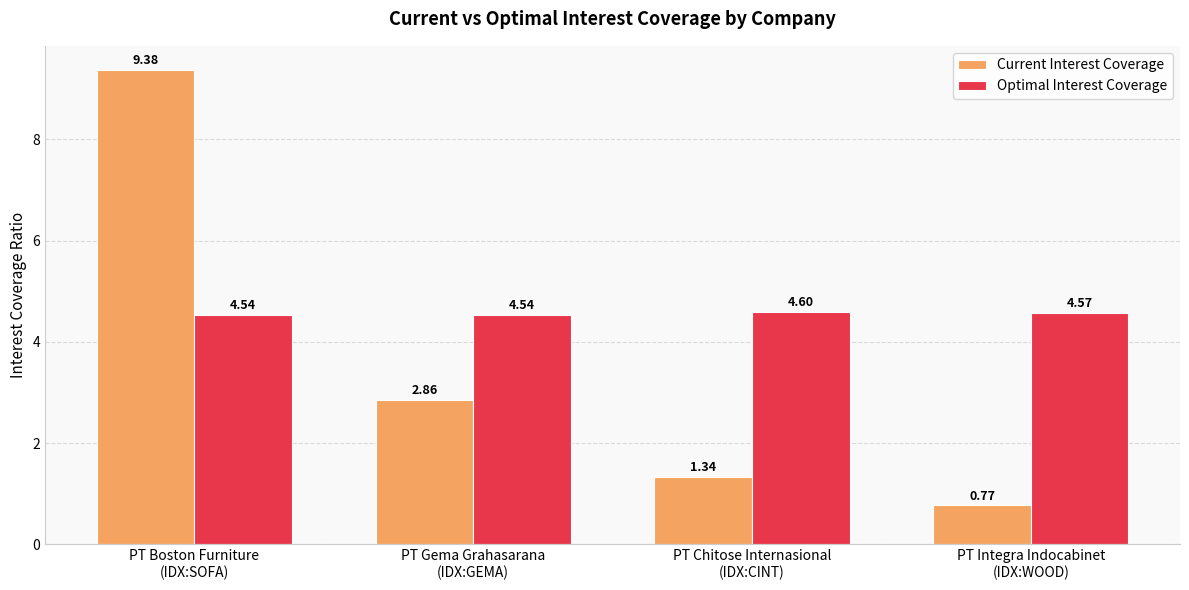

What is the sum of the Optimal Interest Coverage values at PT Gema Grahasarana
(IDX:GEMA) and PT Boston Furniture
(IDX:SOFA)?

9.1